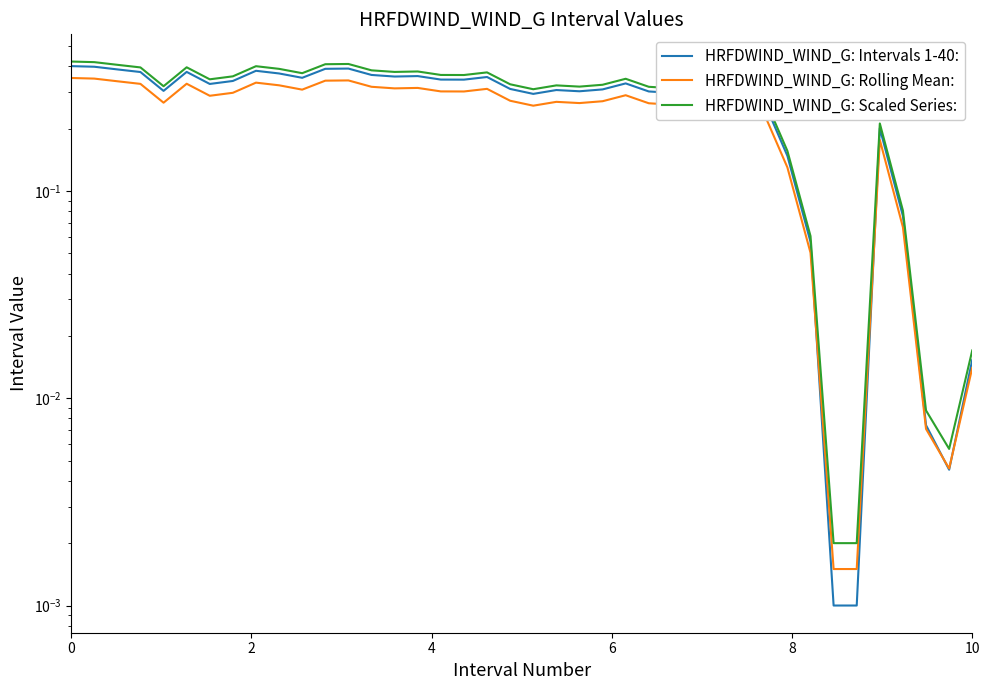

How many data points does each series have?

40